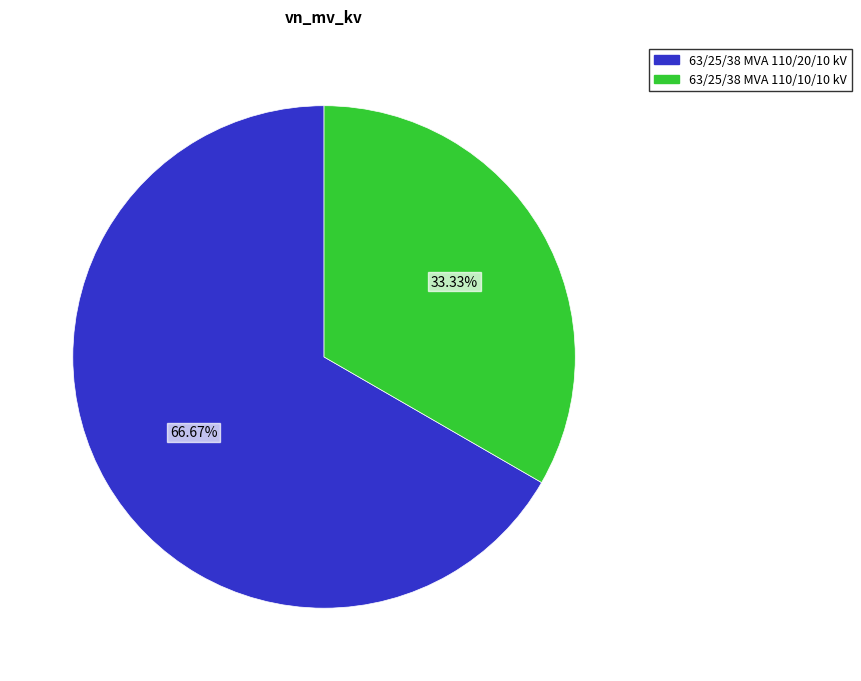

Do 63/25/38 MVA 110/10/10 kV and 63/25/38 MVA 110/20/10 kV together represent more than half of the pie?

Yes